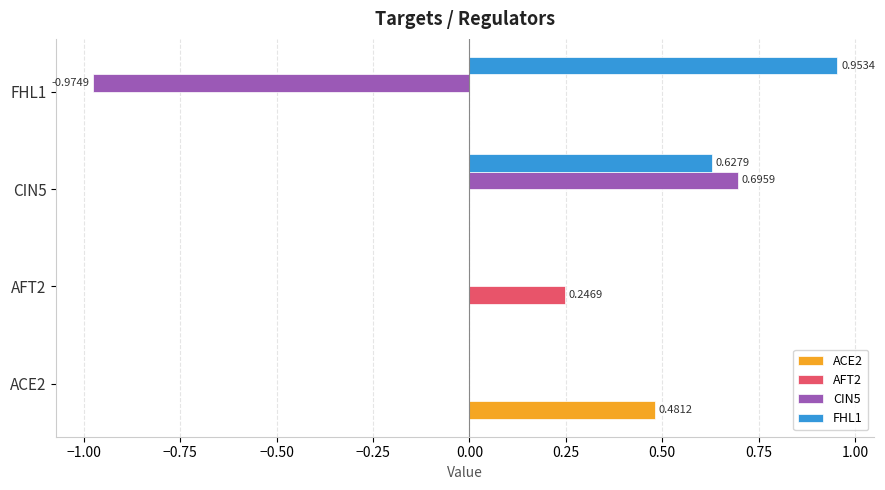

What is the average value of the CIN5 series?

-0.1